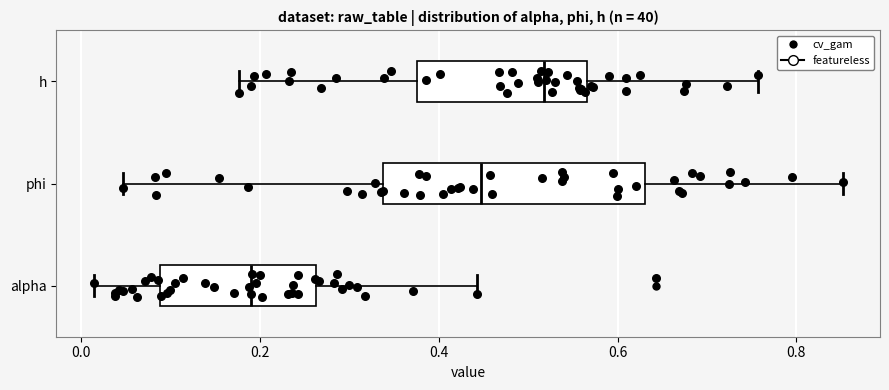

Reading bottom to top, transcribe this box plot: for each box, give where its median line is, the range the box spans, and where its two whiskers end, as read against the x-axis. The values are not printed on the chart, so give them approximately, as read against the axis.

alpha: median 0.20, box 0.08 to 0.26, whiskers 0.02 to 0.44
phi: median 0.44, box 0.34 to 0.64, whiskers 0.04 to 0.86
h: median 0.52, box 0.38 to 0.56, whiskers 0.18 to 0.76